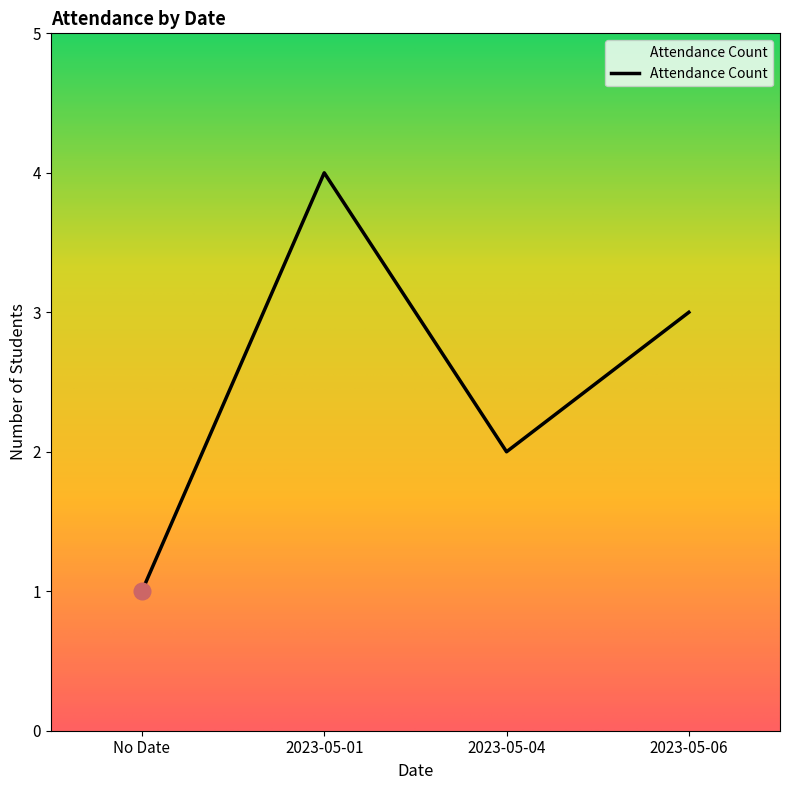

Reading left to right, what are all the values shown in this chart?

1	4	2	3